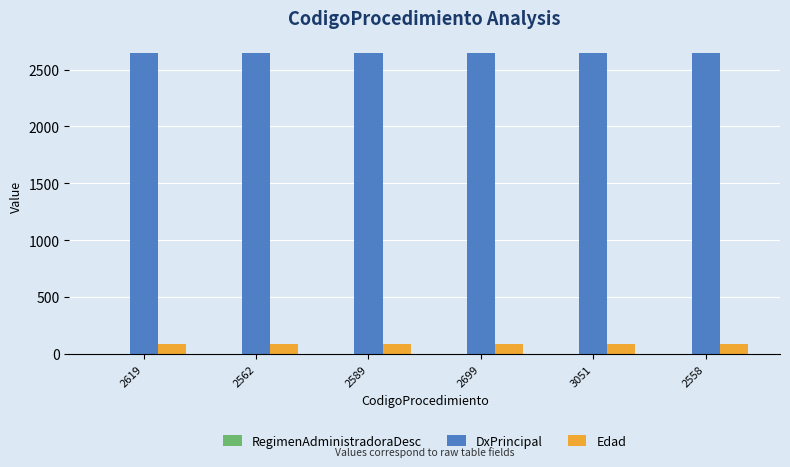

Which series has the largest total across all categories?

DxPrincipal